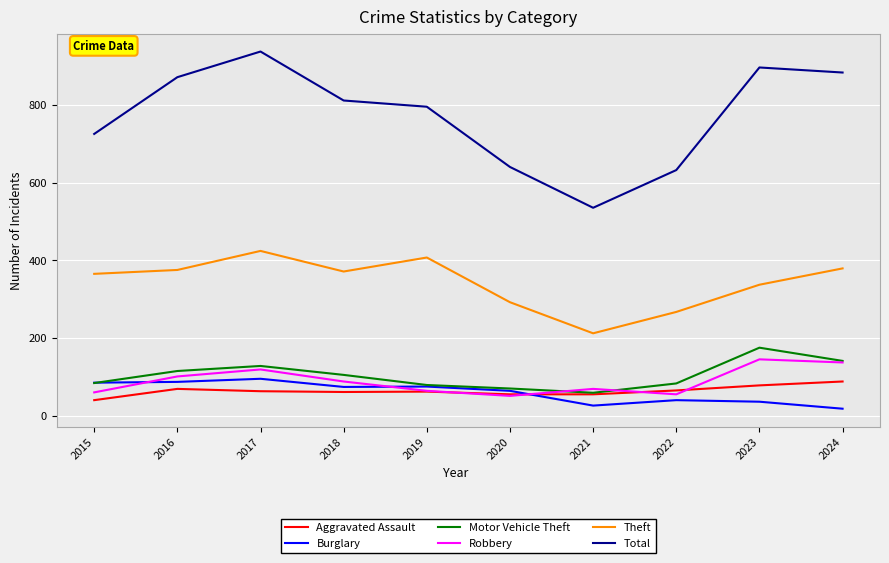

True or false: Theft and Robbery cross at least once.

False